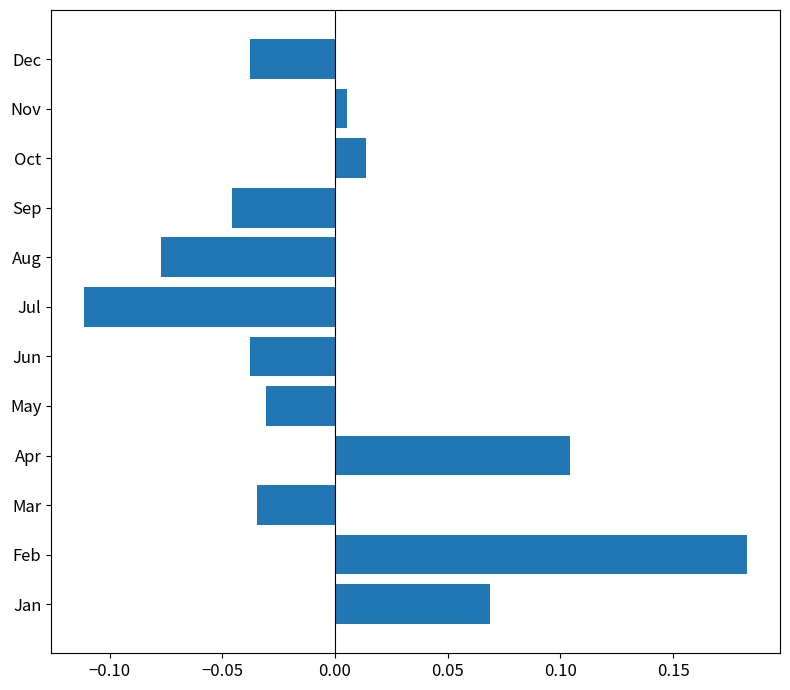

How many data points does each series have?

12